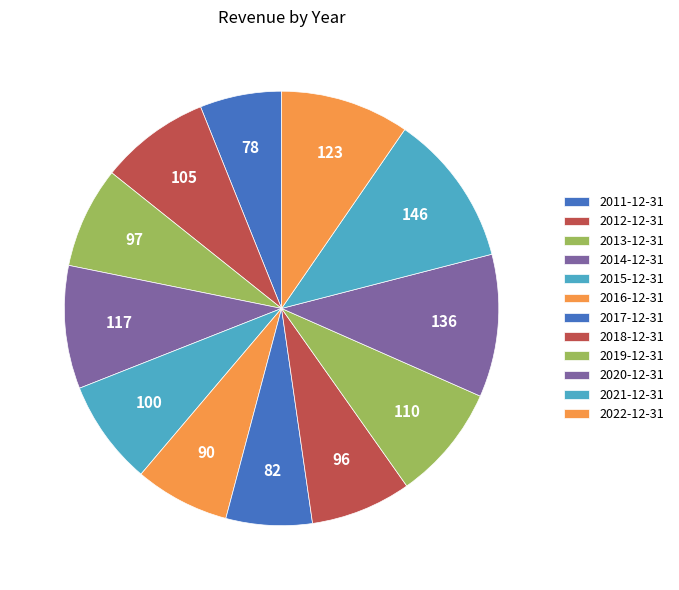

The 2013-12-31 slice represents 22% of the pie. True or false?

False